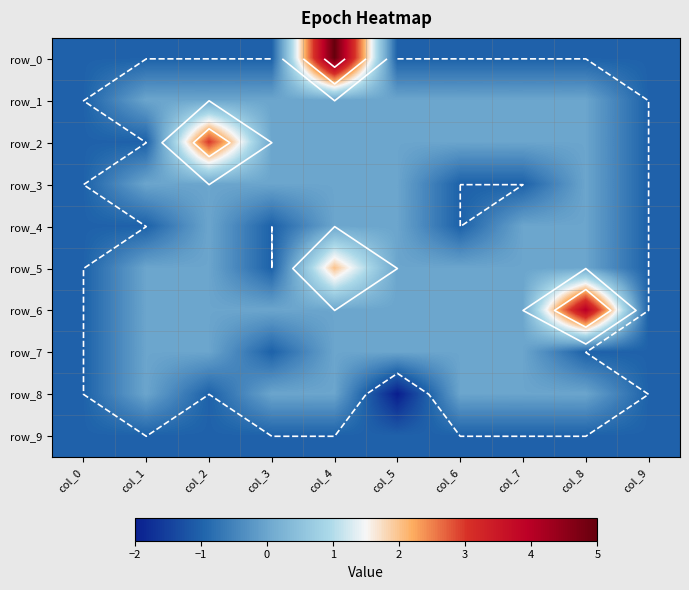

At which label does row_1 reach its minimum?

col_0